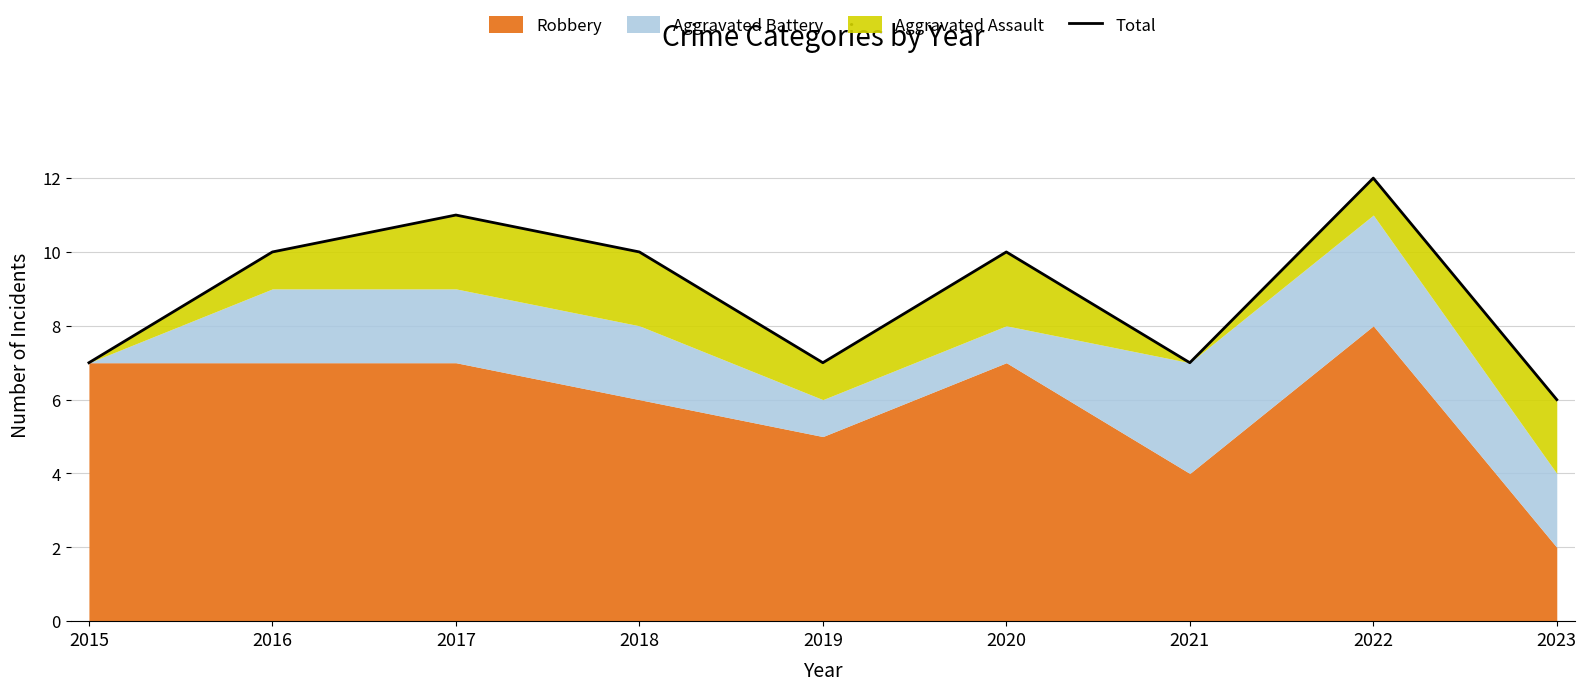

How many points are higher than both their immediate neighbors (excluding endpoints)?

3